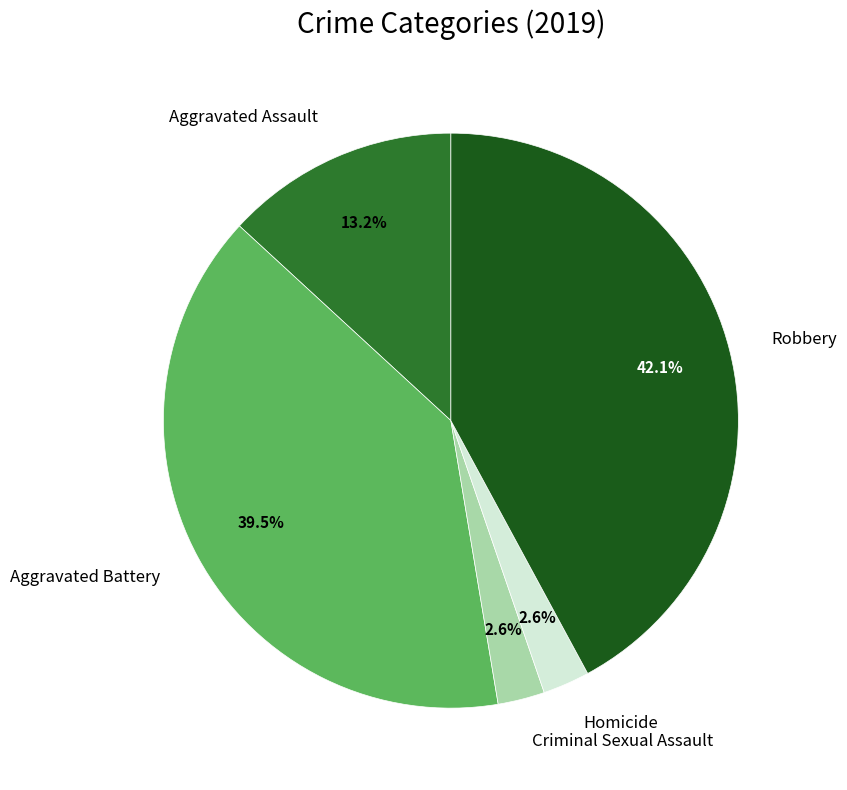

To the nearest percent, what portion does Criminal Sexual Assault represent?

3%